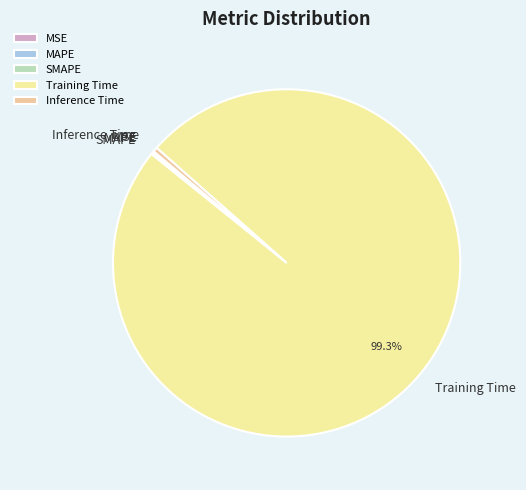

Which slice is the largest?

Training Time